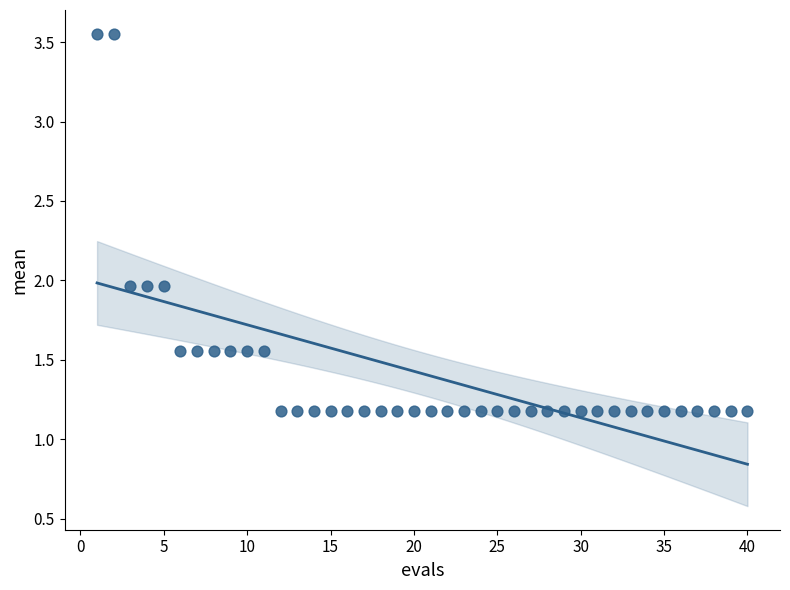

What is the range of Y values (max minus min)?

2.4